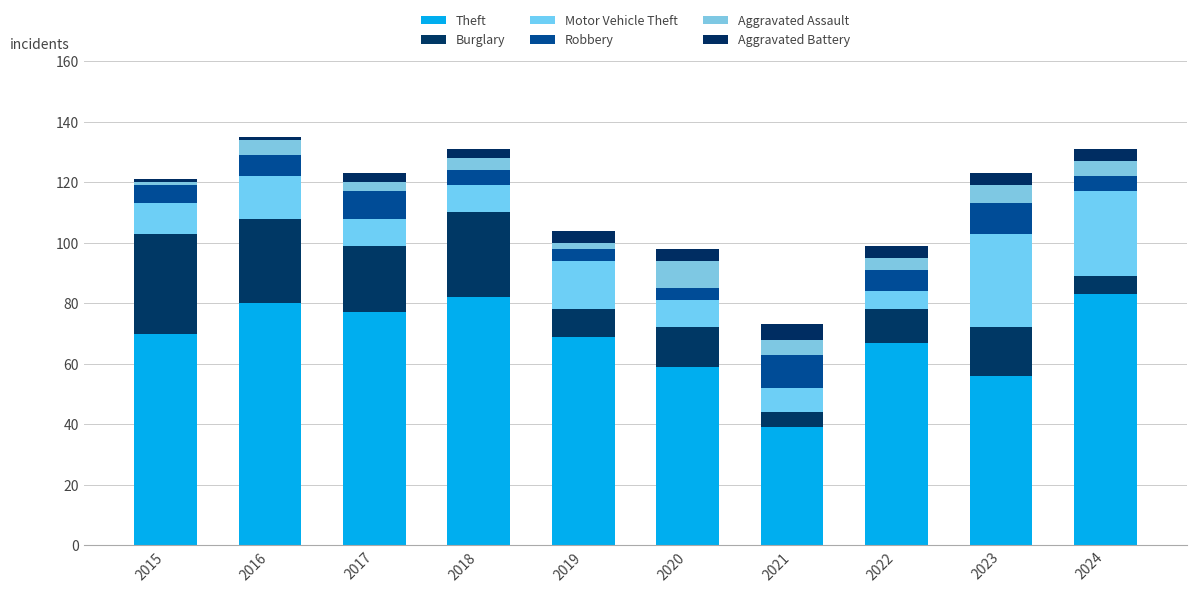

Are the bars grouped side by side (vs. stacked)?

No